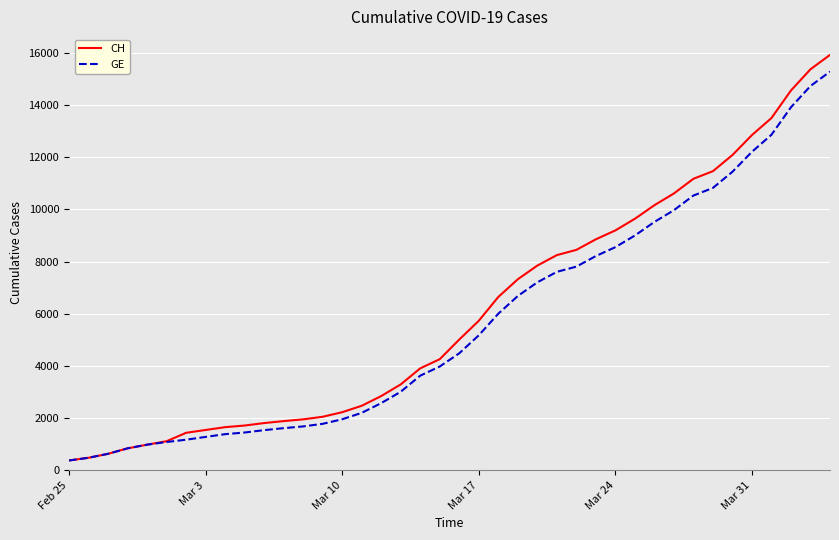

What are all the series names shown in the legend?

CH, GE